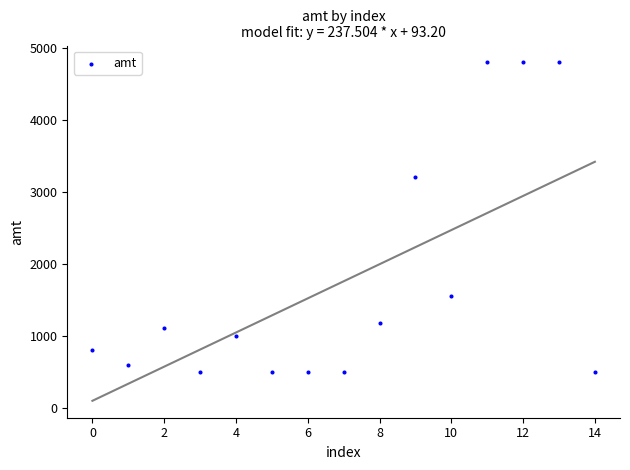

What Y value in the scatter plot is closest to 2649?

3200.0